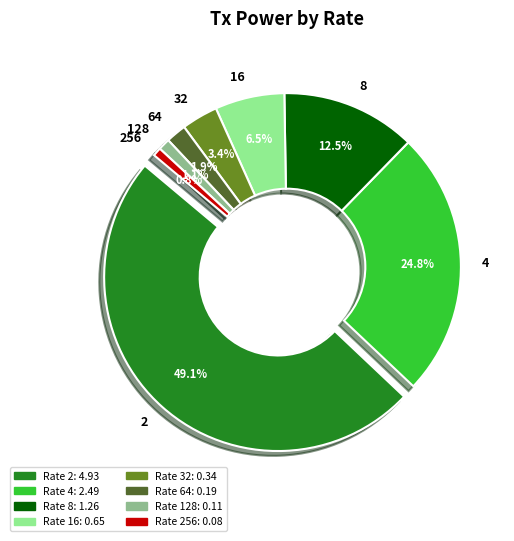

The 128 slice represents 11% of the pie. True or false?

False